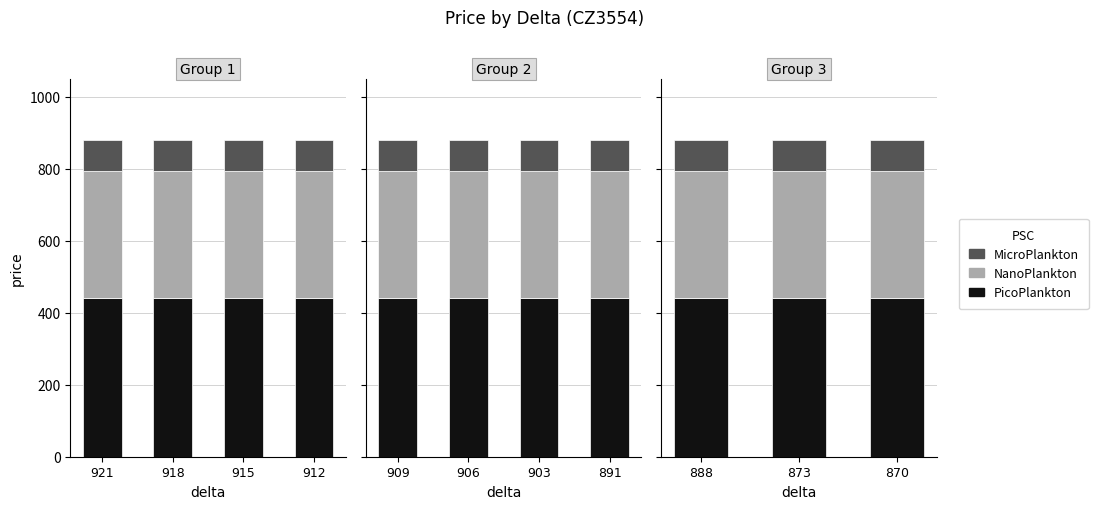

What is the value of the PicoPlankton bar at the 2nd from the left?

440